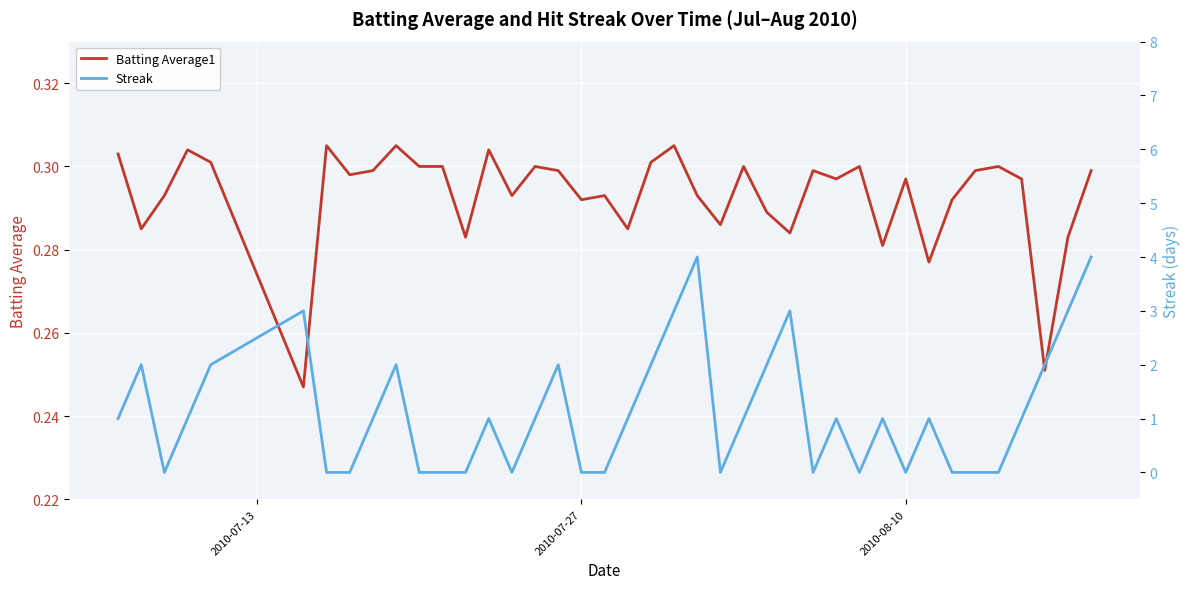

Is the value of Batting Average1 at 30 greater than the value of Streak at 18?

Yes